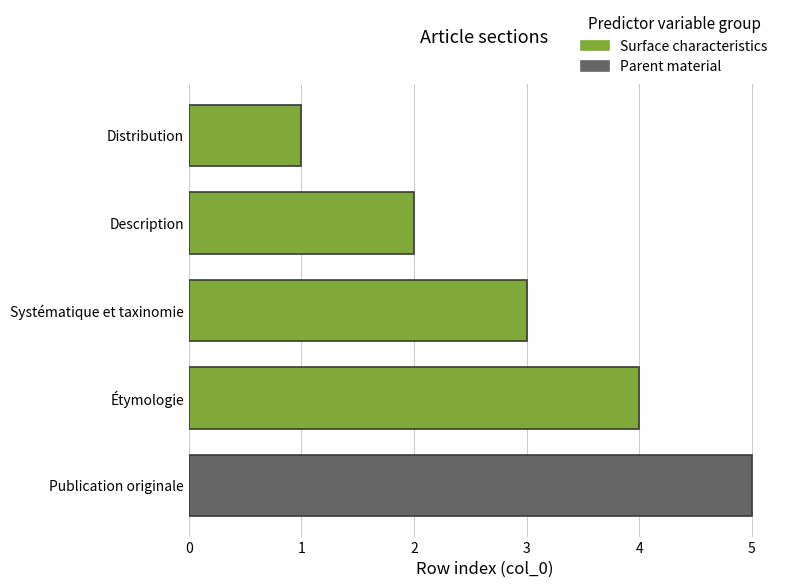

What is the minimum value shown in the chart?

1